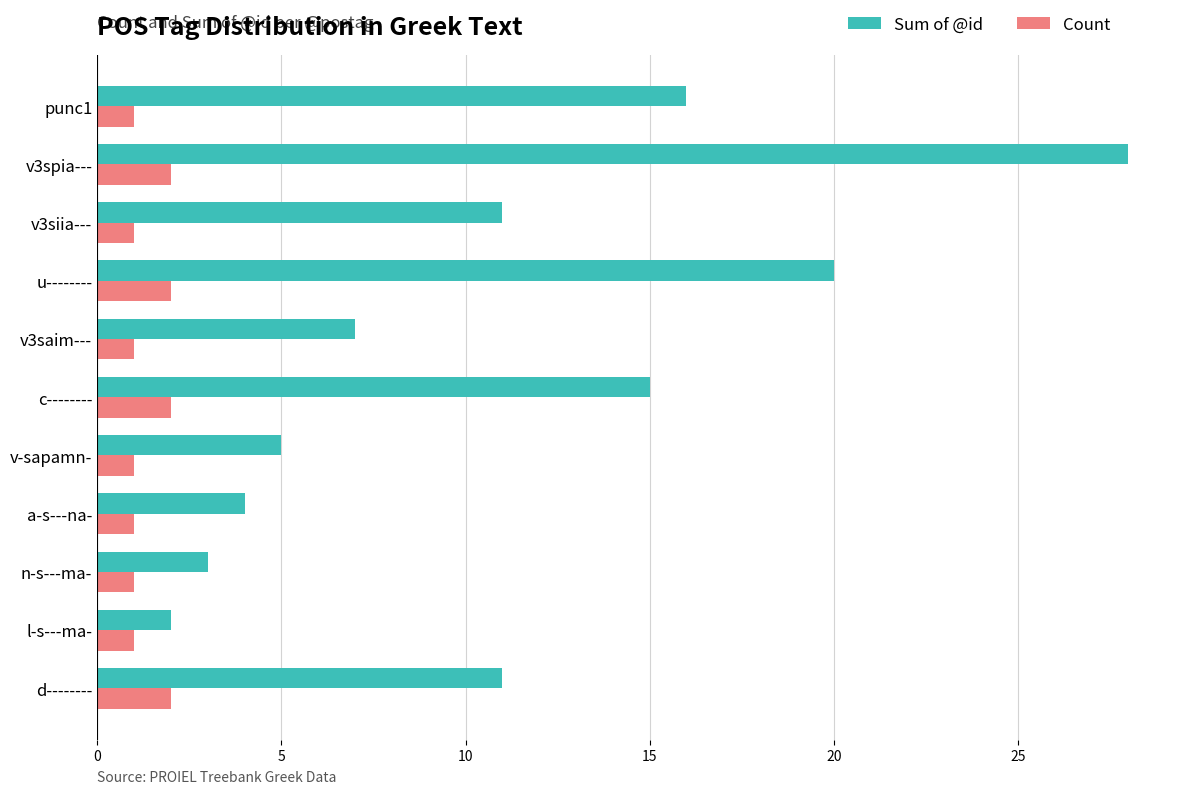

What is the difference between the maximum and second lowest values in the Sum of @id series?

25